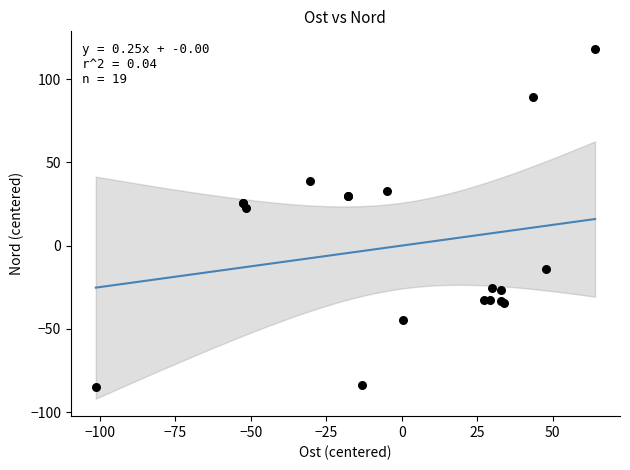

What Y value in the scatter plot is closest to 16?

22.4